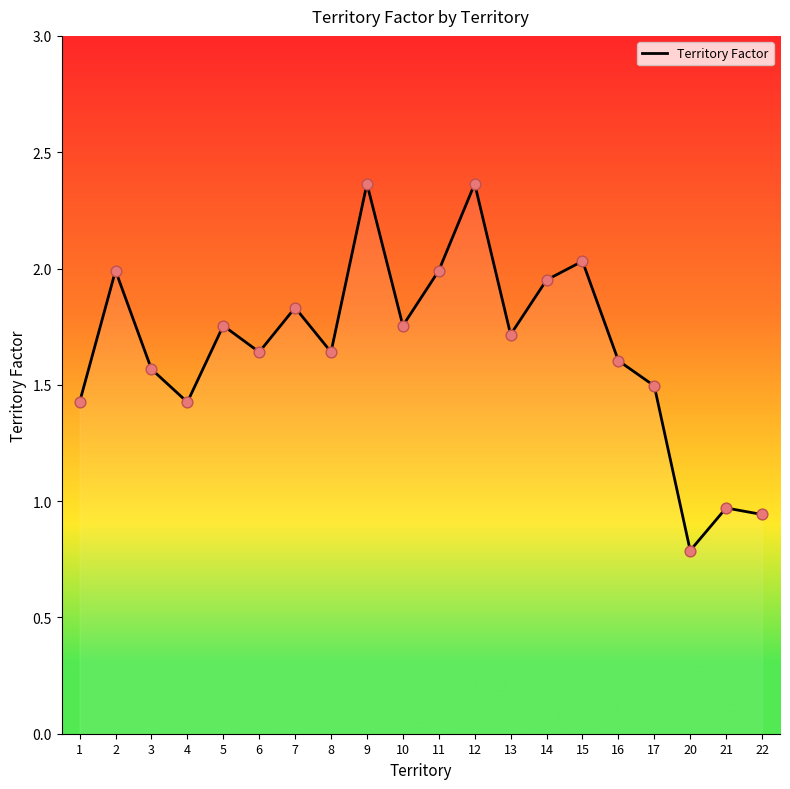

What is the change in value from 7 to 16?

-0.2